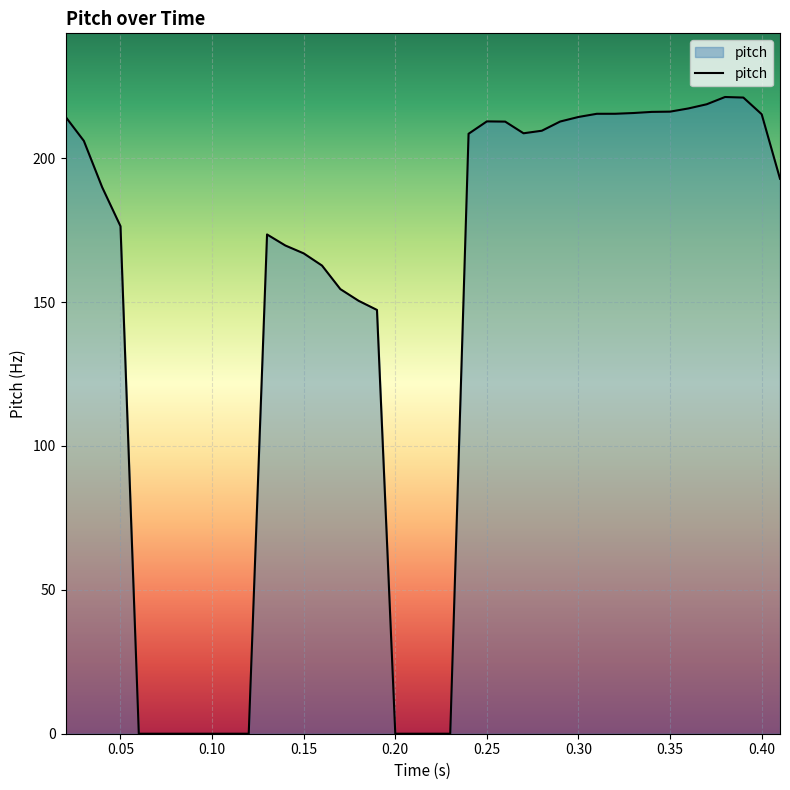

What is the maximum value shown in the chart?

221.3